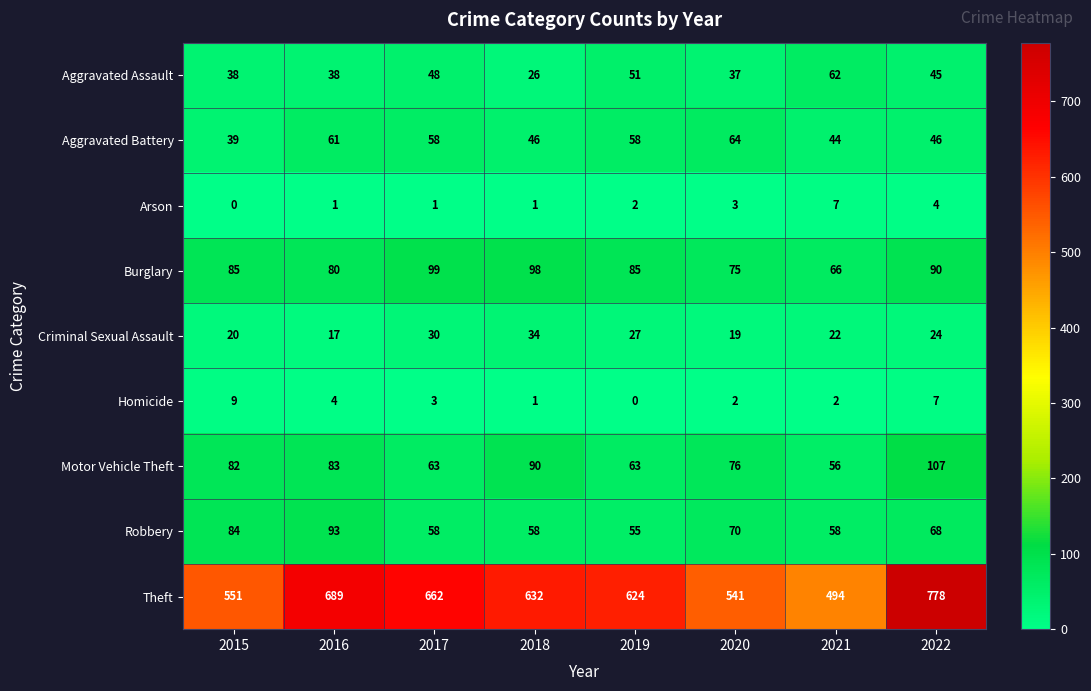

At which category is the sum across all series the highest?

2022